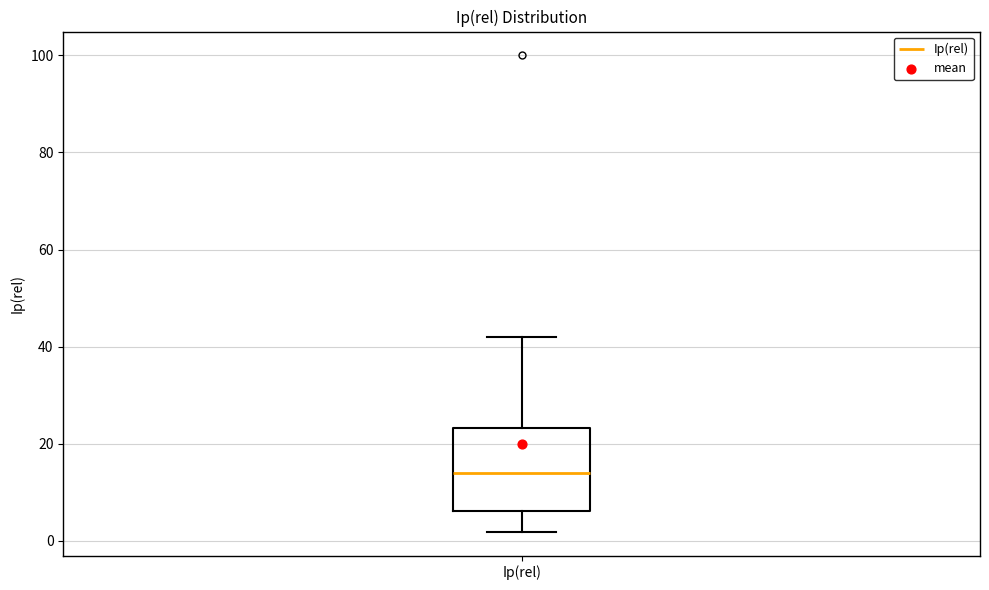

Where does the upper whisker of the box for Ip(rel) end on the y-axis? The values are not printed on the chart, so give them approximately, as read against the axis.

42